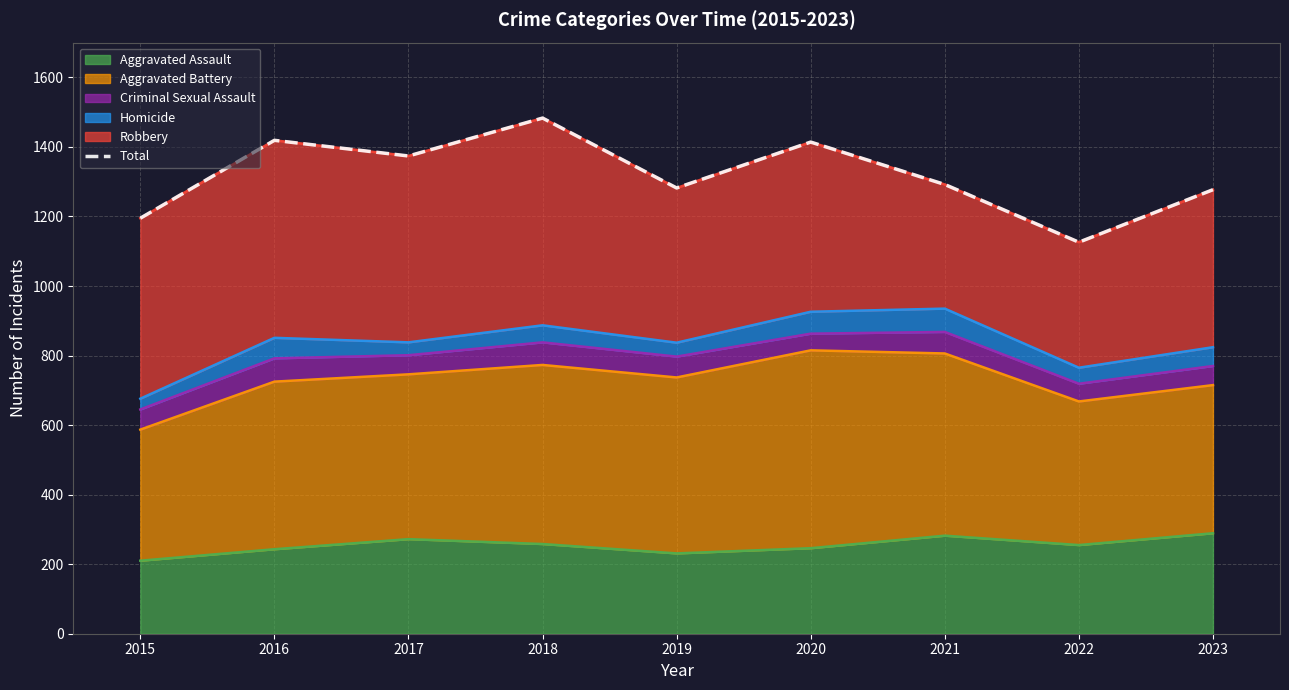

What is the minimum value shown in the chart?

1126